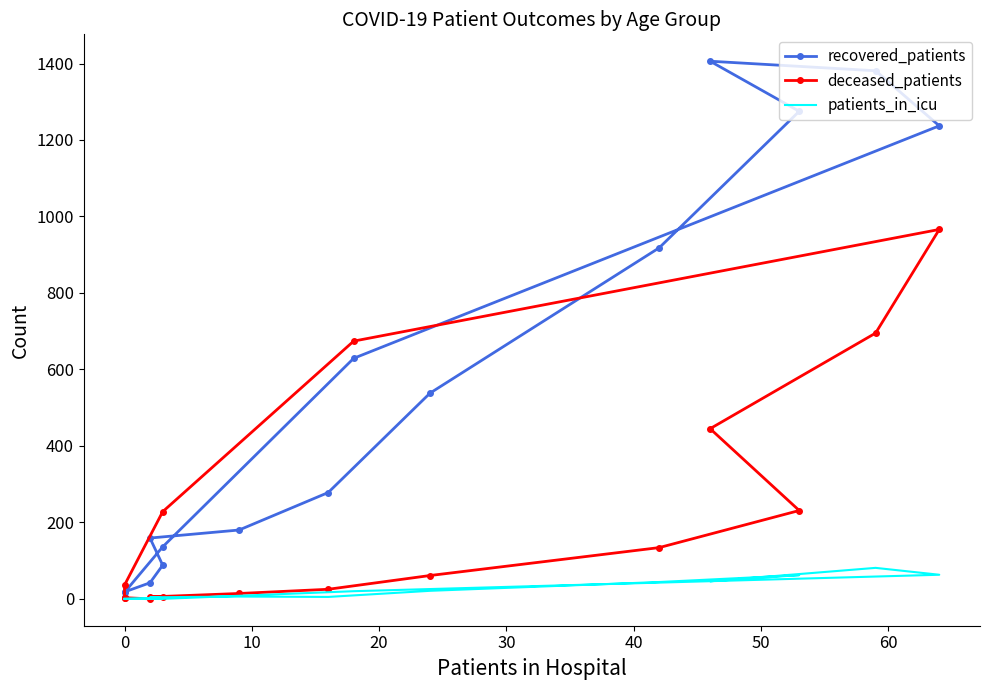

Which series has the widest spread of values?

recovered_patients